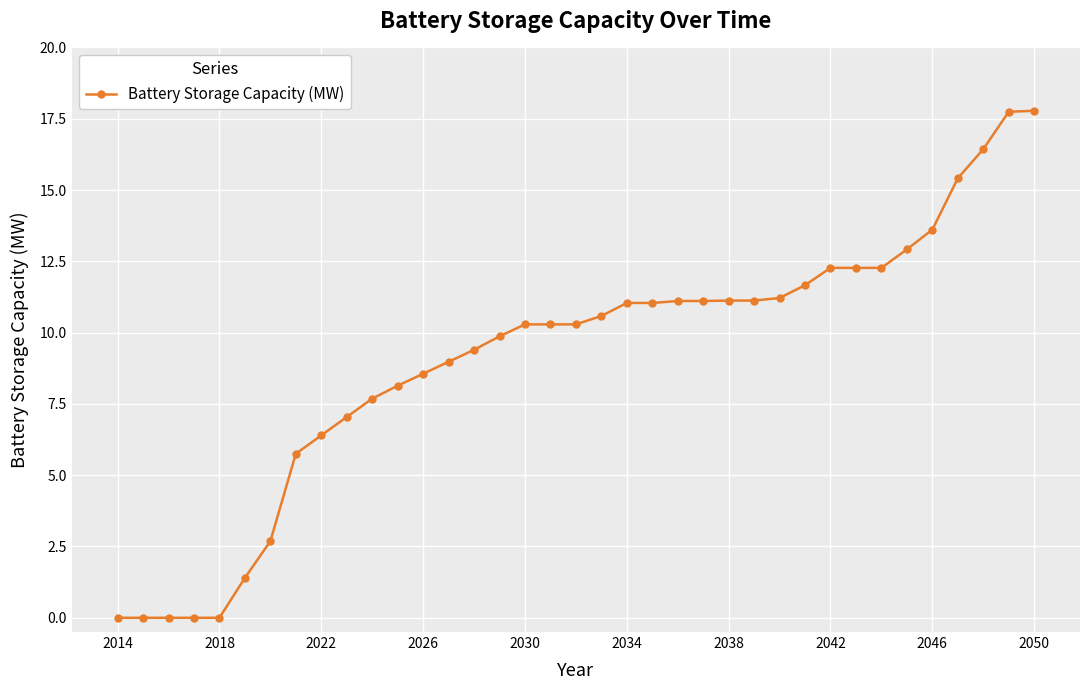

What is the value of the 18th point from the left?

10.3